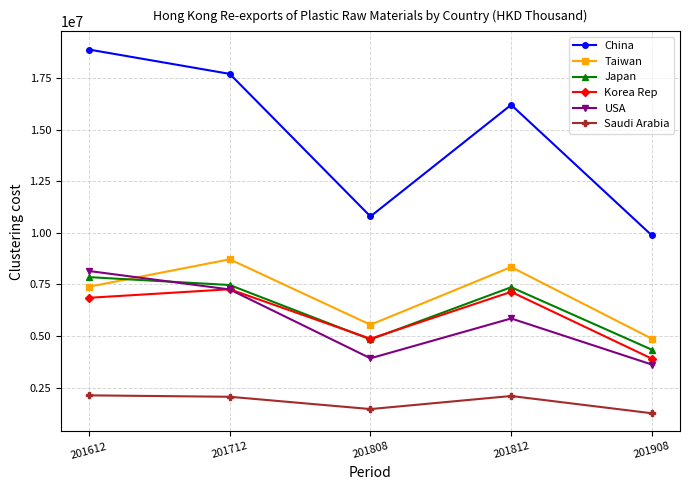

What is the average value of the Saudi Arabia series?

1794924.7